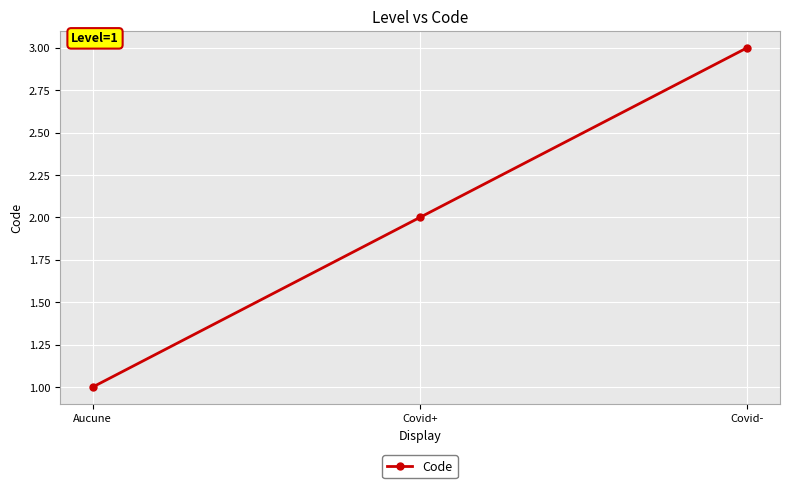

Read the value at Aucune.

1